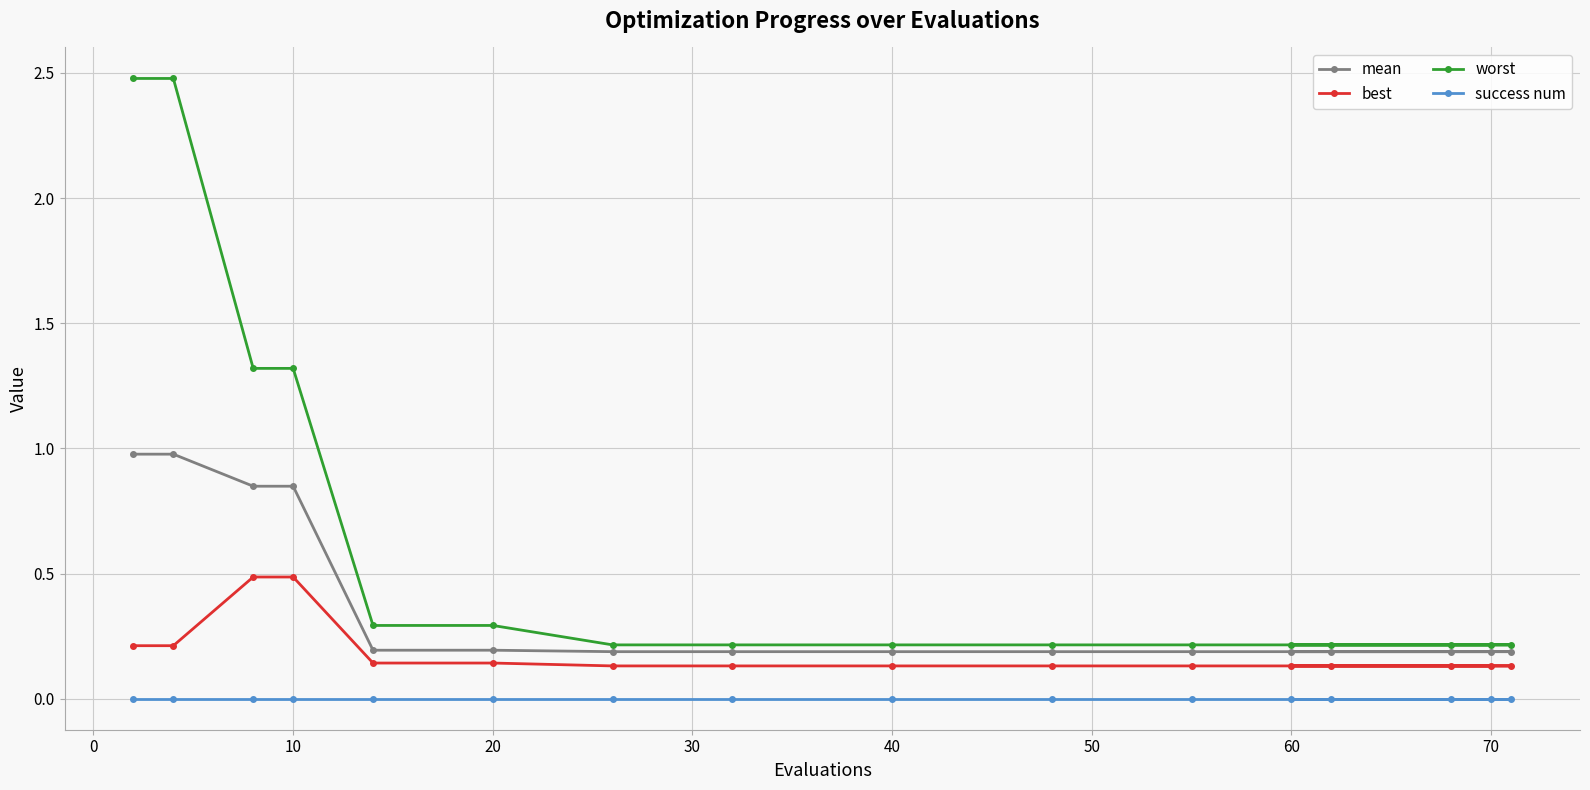

What are all the series names shown in the legend?

mean, best, worst, success num